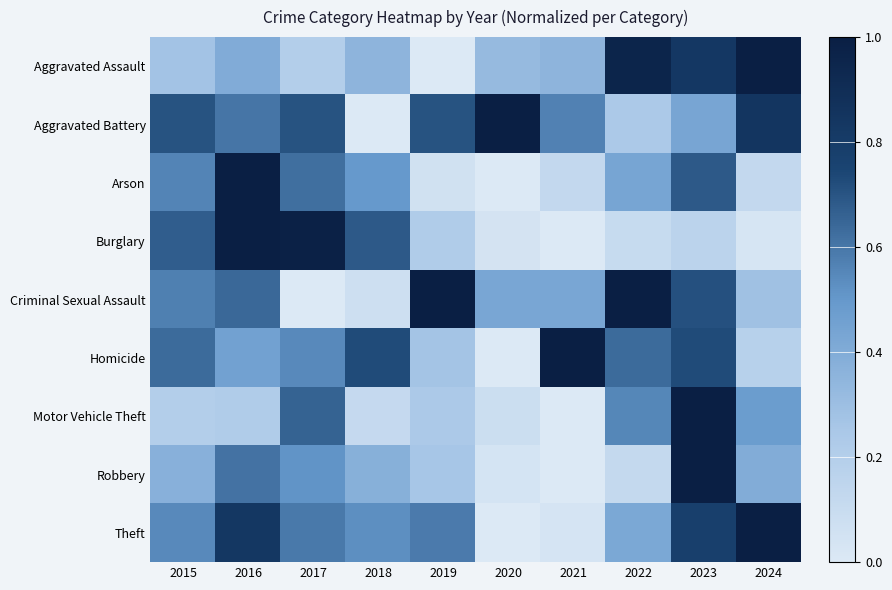

Which series has the largest range (max minus min)?

Theft